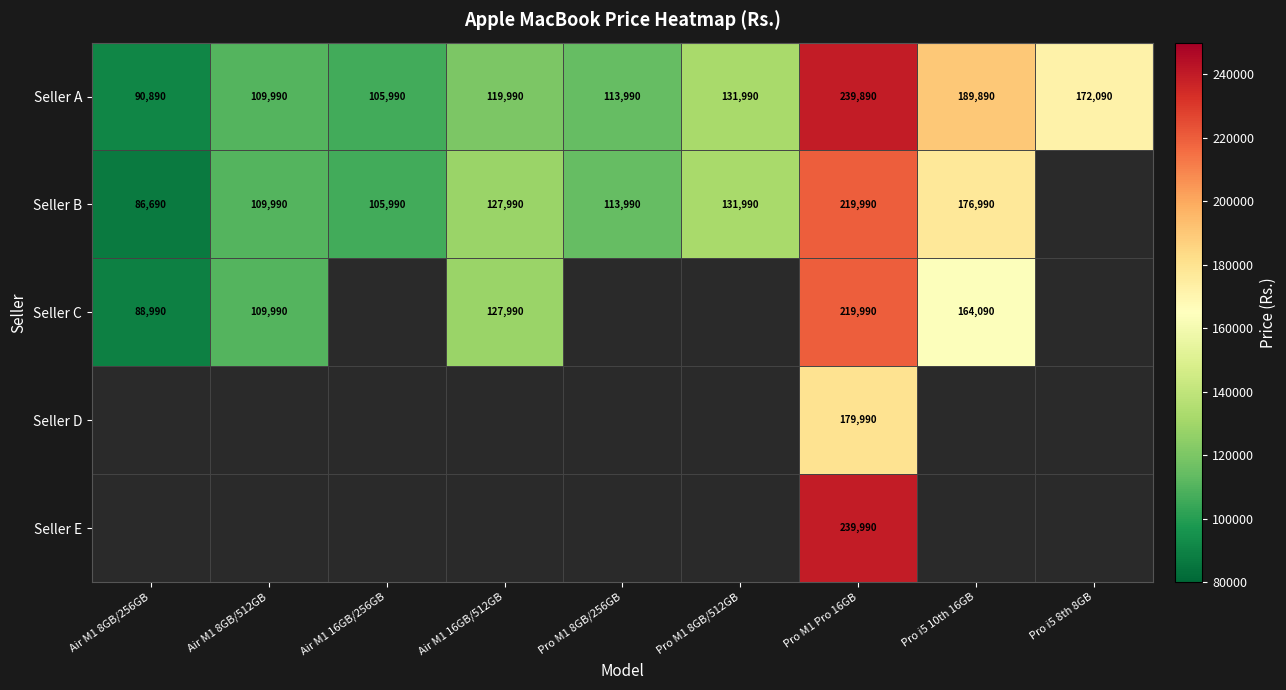

Between Pro M1 Pro 16GB and Air M1 16GB/512GB, which is larger?

Pro M1 Pro 16GB